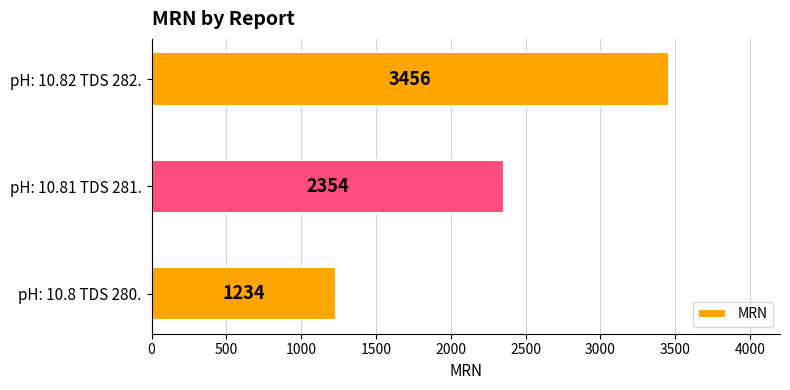

How many values are between 1234 and 3456?

3